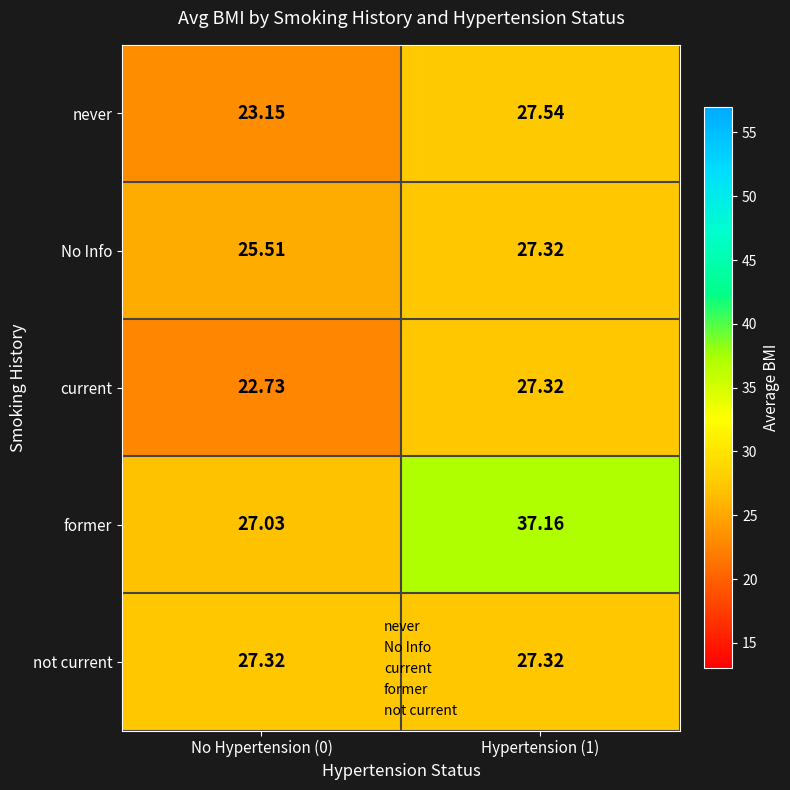

What is the spread (max minus min) of values at Hypertension (1)?

9.8